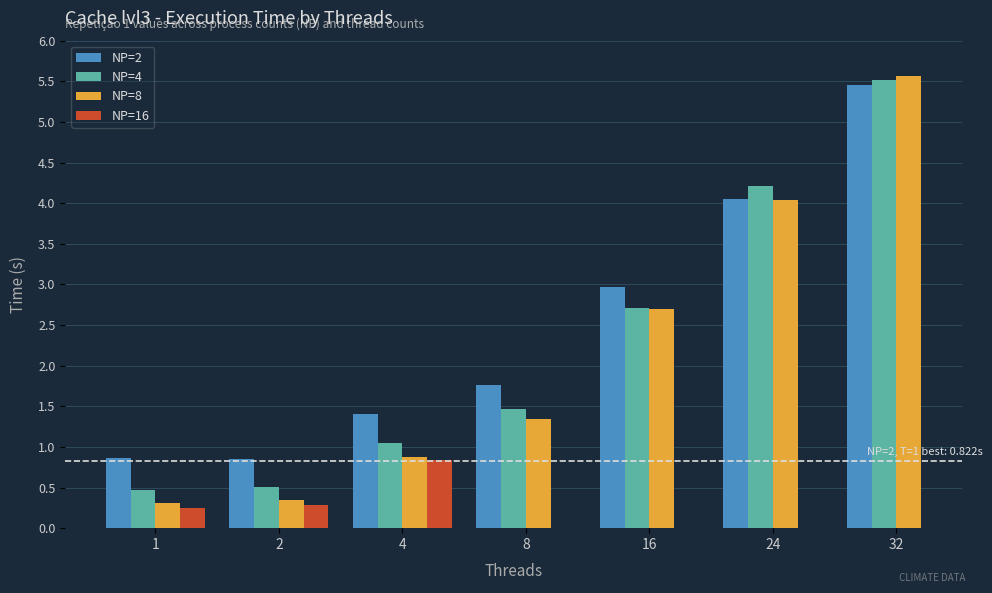

The value of NP=2 at 4 is 1.4. True or false?

True